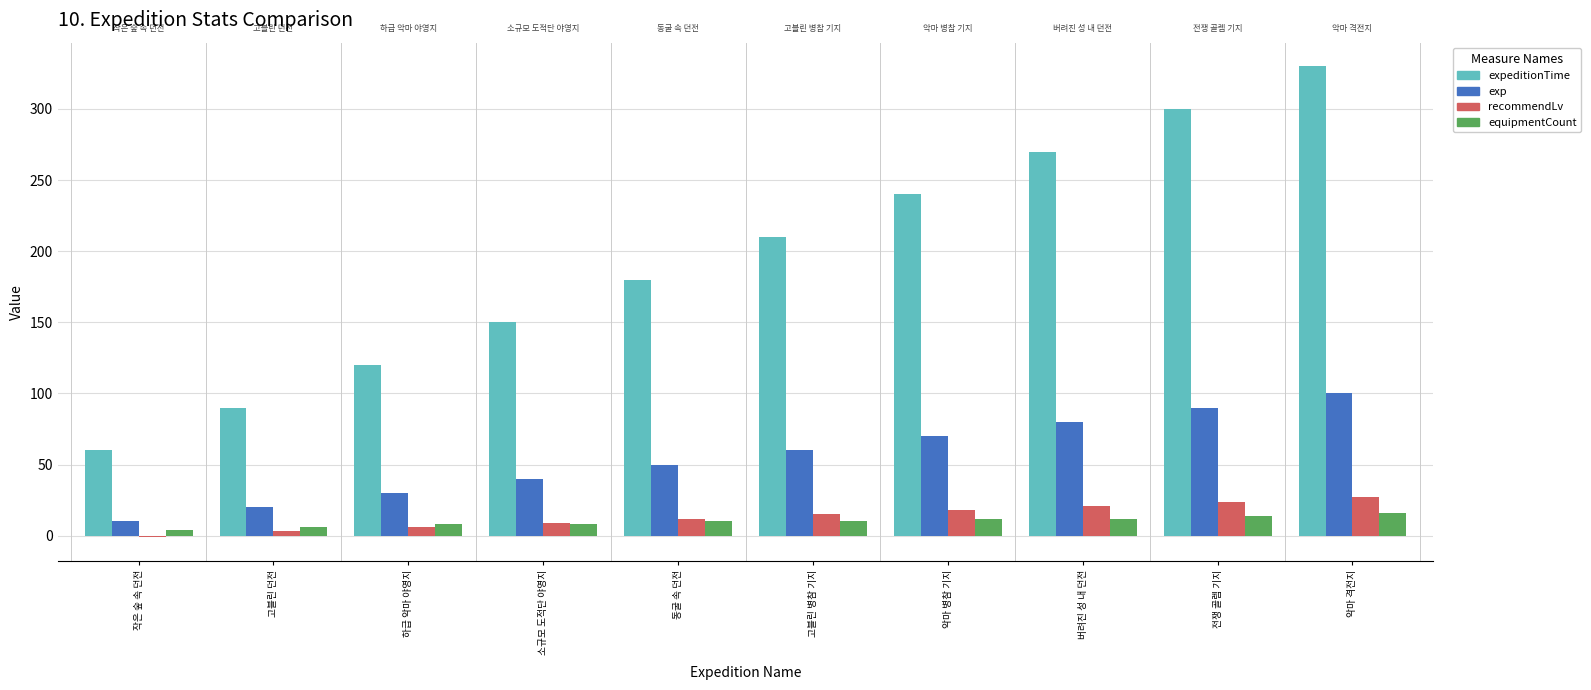

Between 고블린 병참 기지 and 전쟁 골렘 기지, which series saw the biggest shift?

expeditionTime